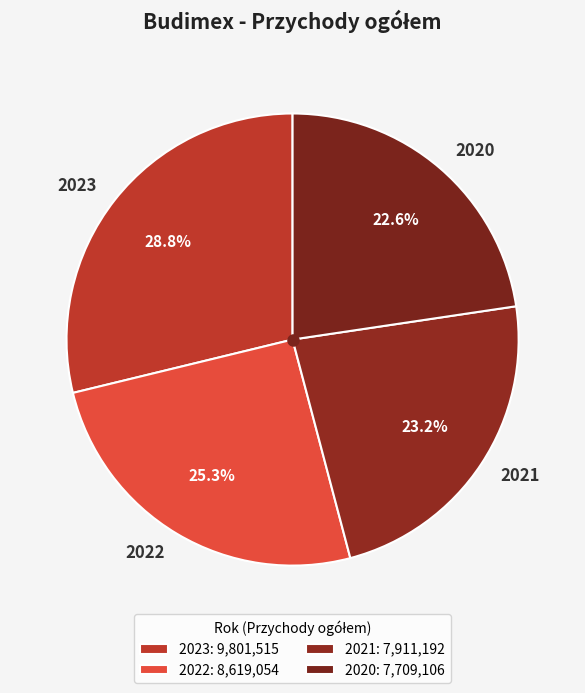

Does 2022 represent more than half of the total?

No